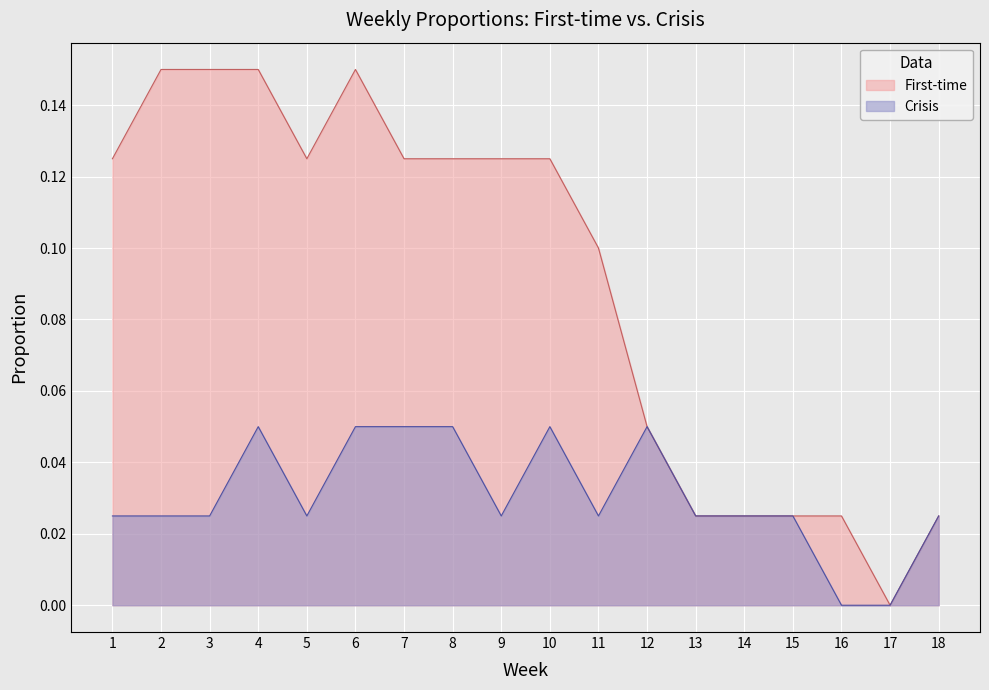

Which label corresponds to the smallest value in the chart?

17